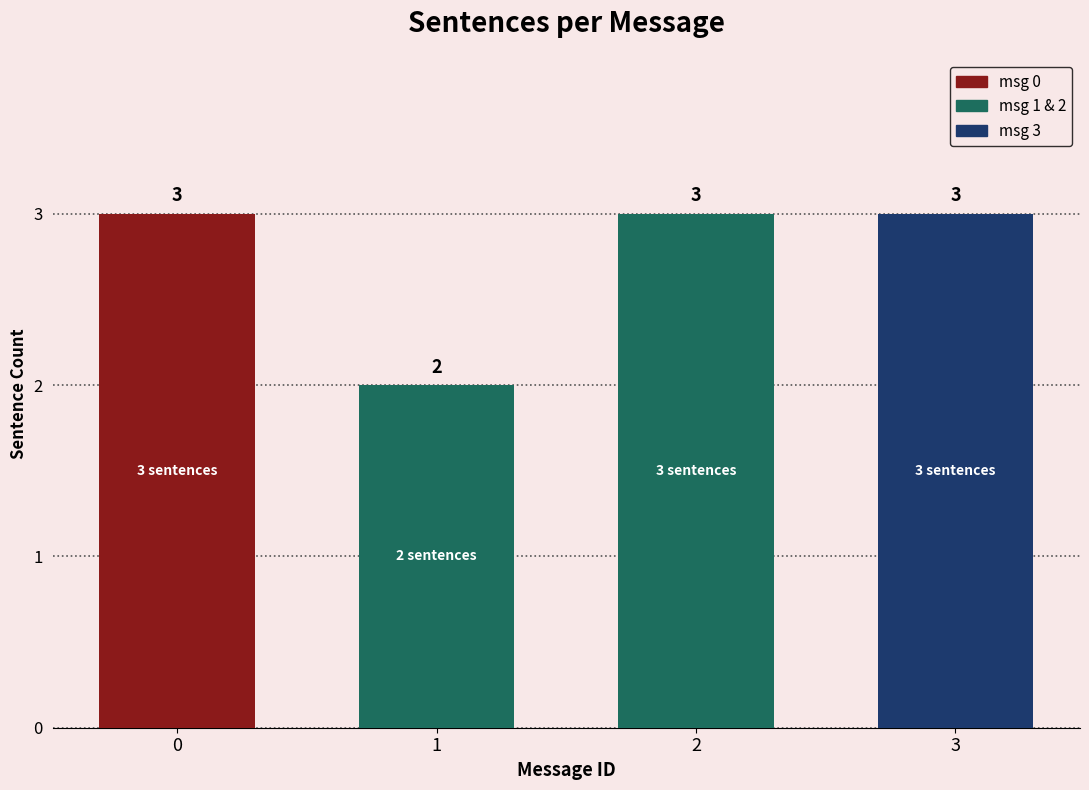

Count the values in the range 3 to 4.

3